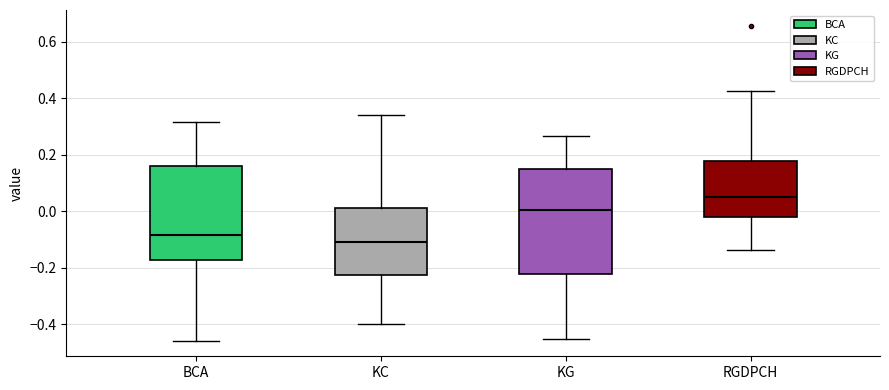

Which box's median line is the highest?

RGDPCH